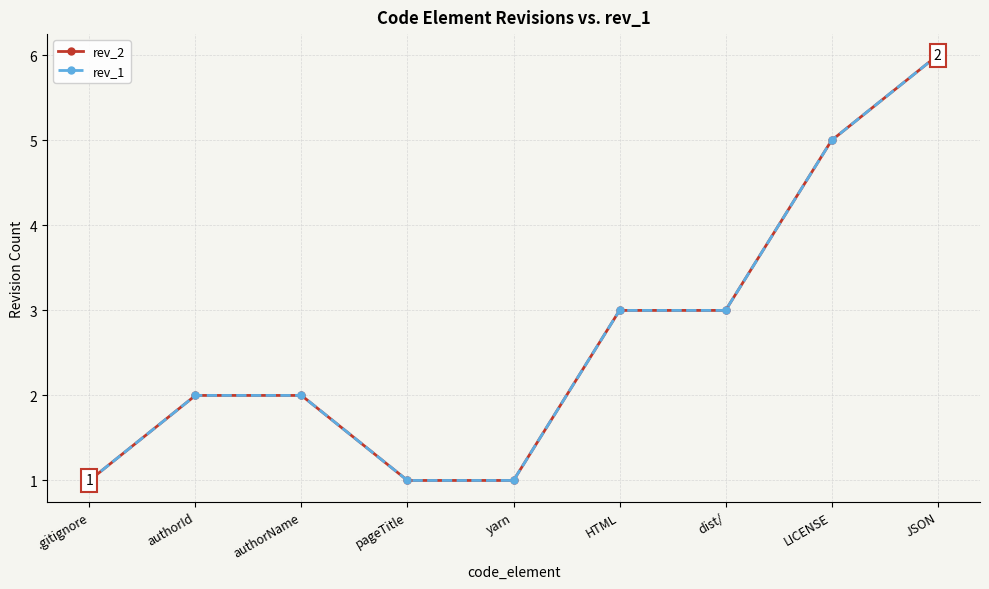

What is the value of the rev_1 point at the 4th from the left?

1